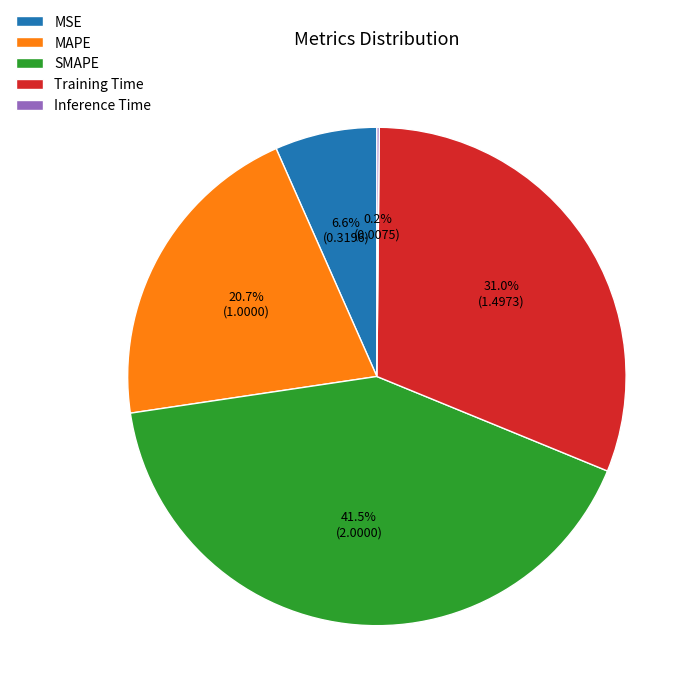

To the nearest percent, what is the difference between the MSE and SMAPE slice percentages?

35%